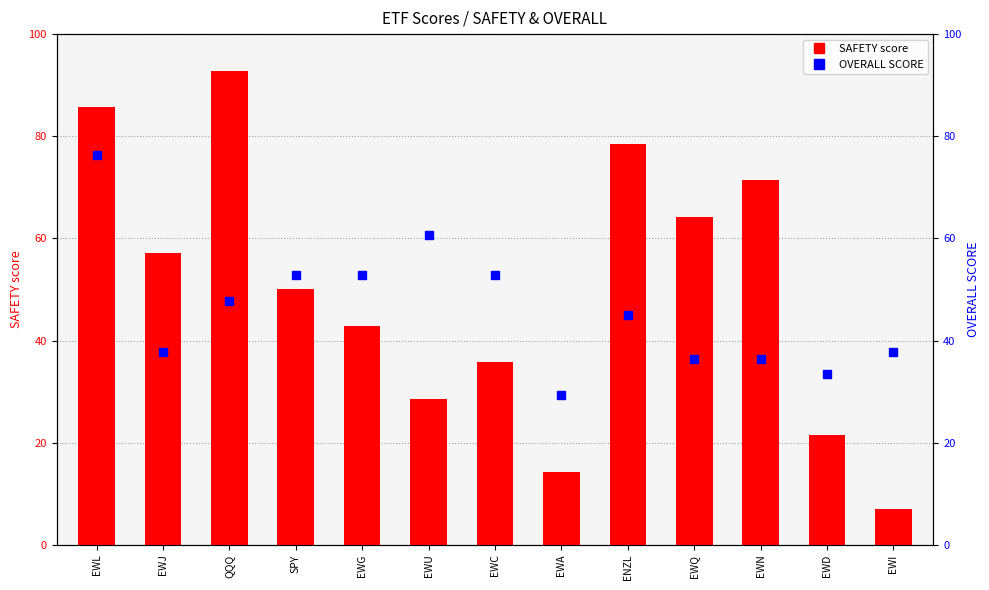

Which label corresponds to the largest value in the chart?

QQQ